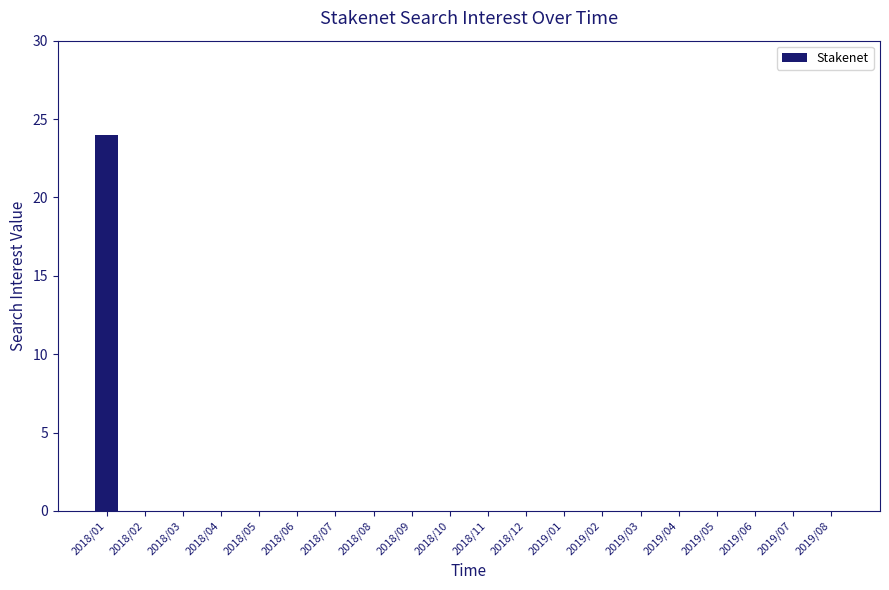

Between 2018/08 and 2018/01, which is larger?

2018/01